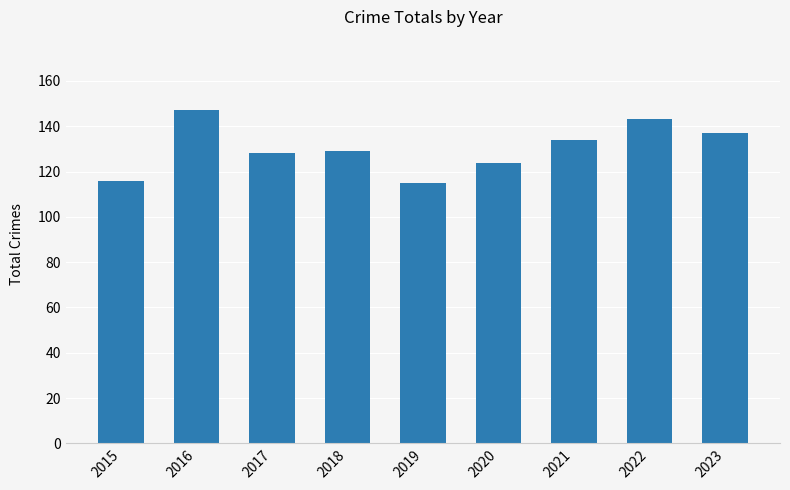

Reading left to right, what are all the values shown in this chart?

2015=116	2016=147	2017=128	2018=129	2019=115	2020=124	2021=134	2022=143	2023=137